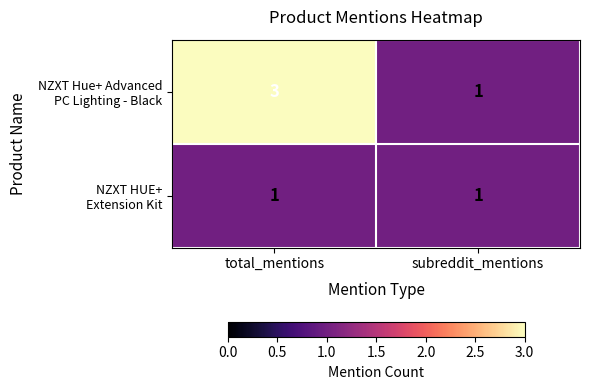

What is the total value across all series at total_mentions?

4